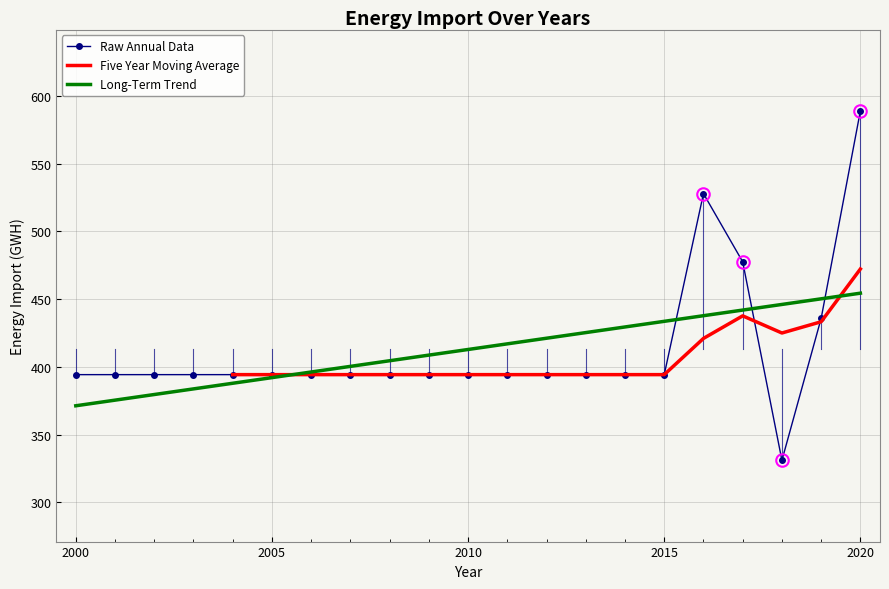

What is the average value?

412.8